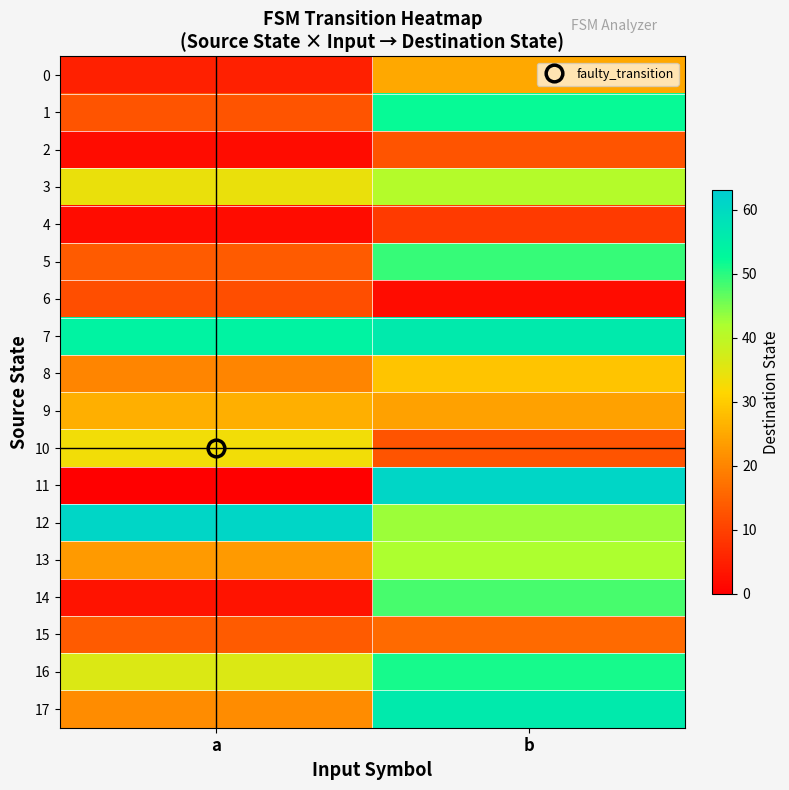

Reading right to left, what are all the values shown in this chart?

0: b=25	a=5
1: b=52	a=13
2: b=13	a=2
3: b=41	a=34
4: b=9	a=2
5: b=49	a=14
6: b=2	a=12
7: b=56	a=54
8: b=29	a=20
9: b=24	a=26
10: b=13	a=33
11: b=61	a=0
12: b=43	a=61
13: b=42	a=23
14: b=48	a=3
15: b=16	a=14
16: b=51	a=36
17: b=56	a=21